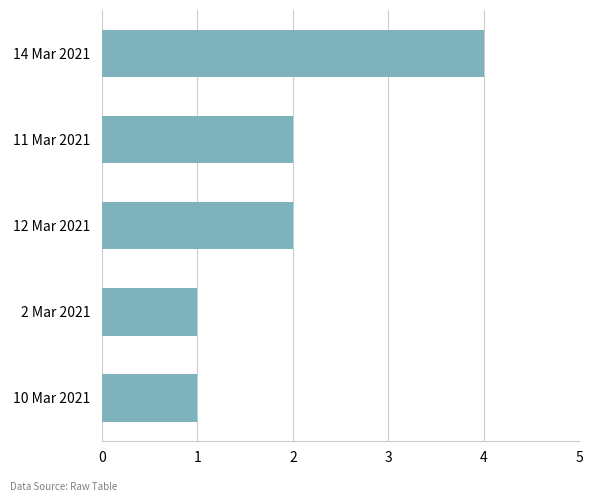

Reading bottom to top, what are all the values shown in this chart?

1	1	2	2	4